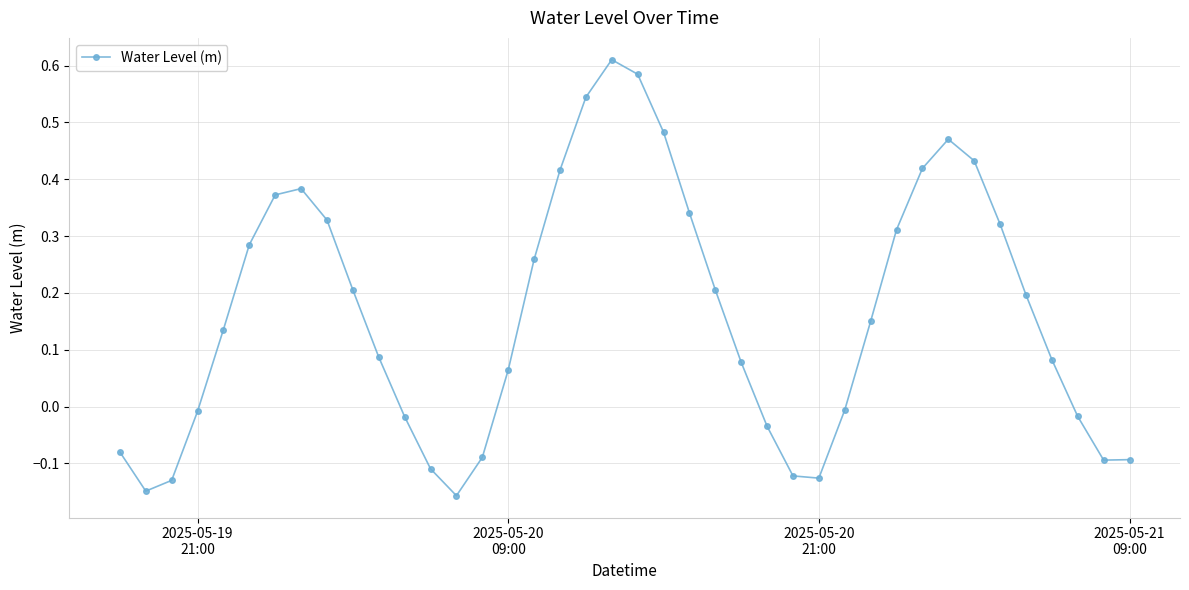

Does the chart display data point markers on the line(s)?

Yes